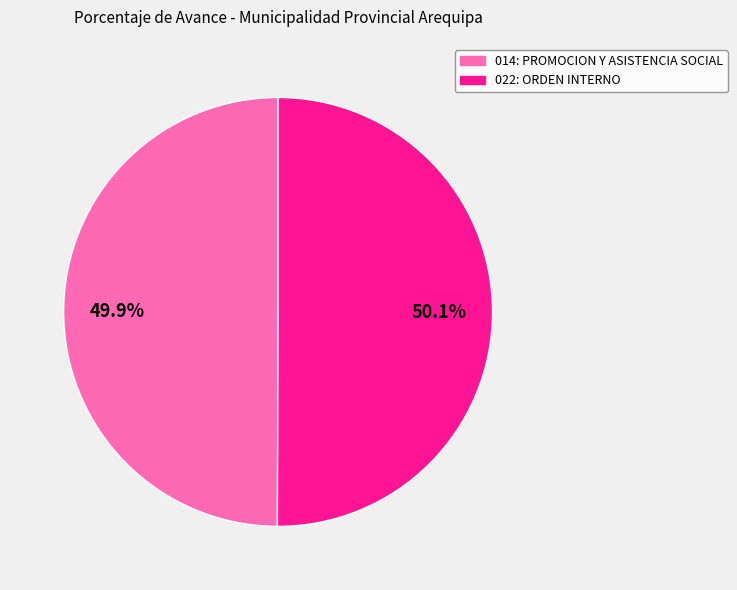

Is there any slice that represents more than half of the pie?

Yes